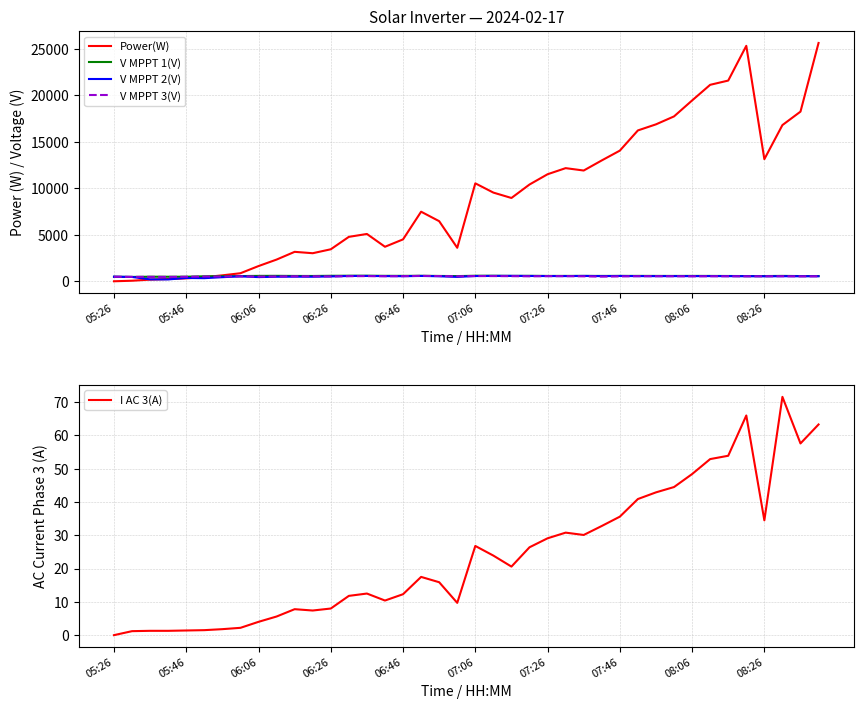

How many lines are shown in the chart?

5